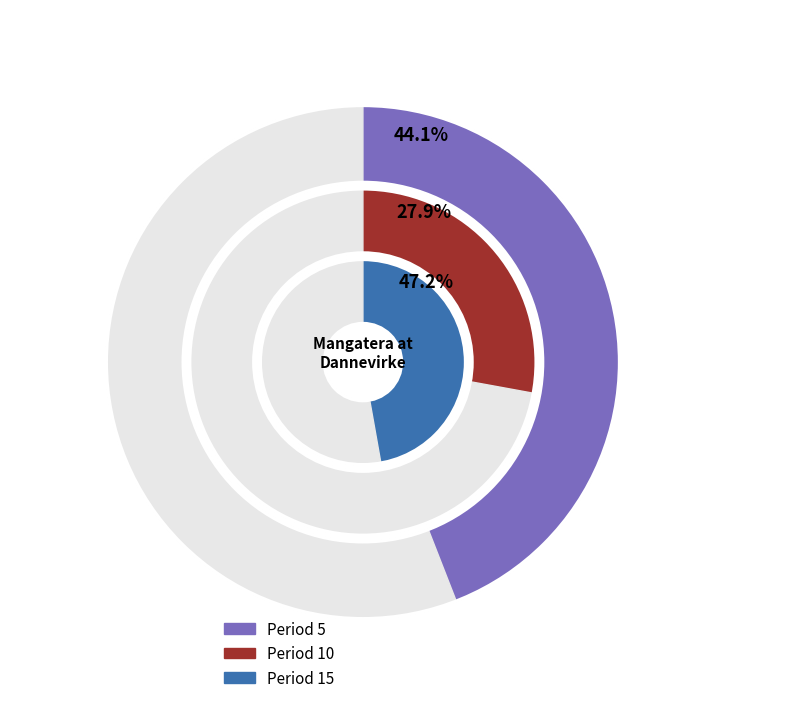

Is there any slice that represents more than half of the pie?

No